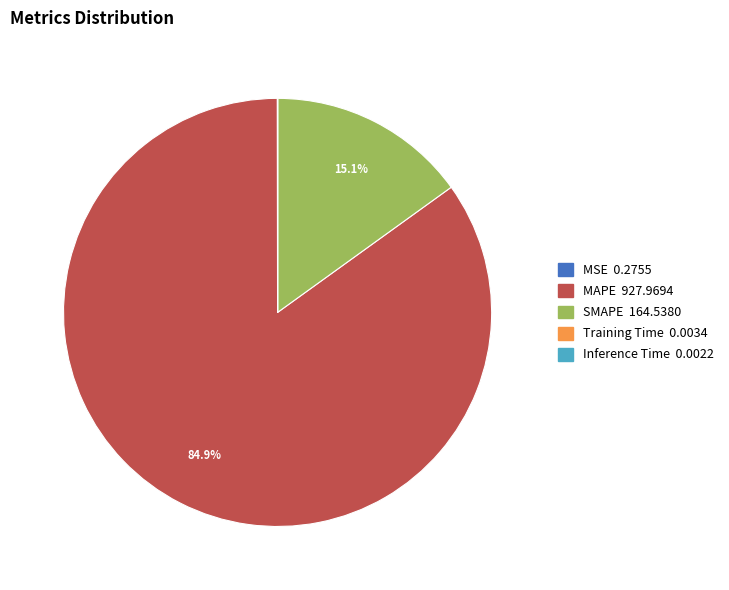

Is MAPE the majority of the pie?

Yes